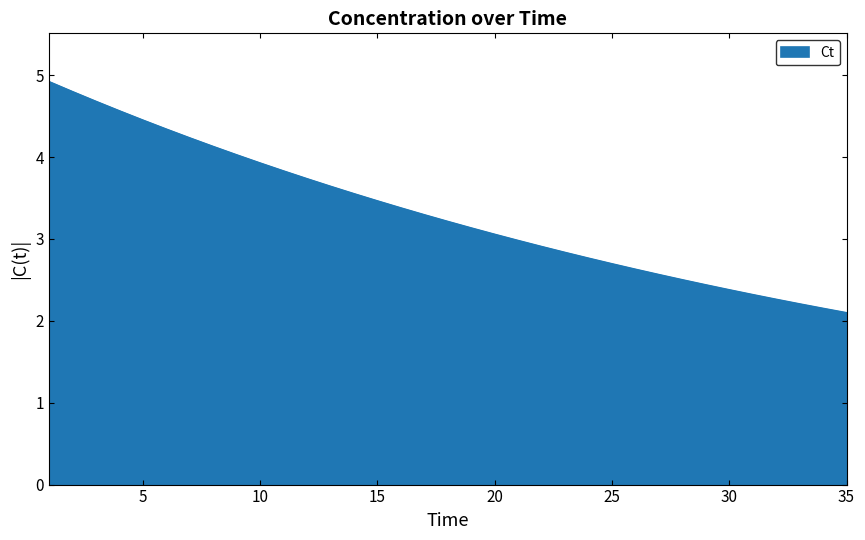

What is the smallest value displayed?

2.1